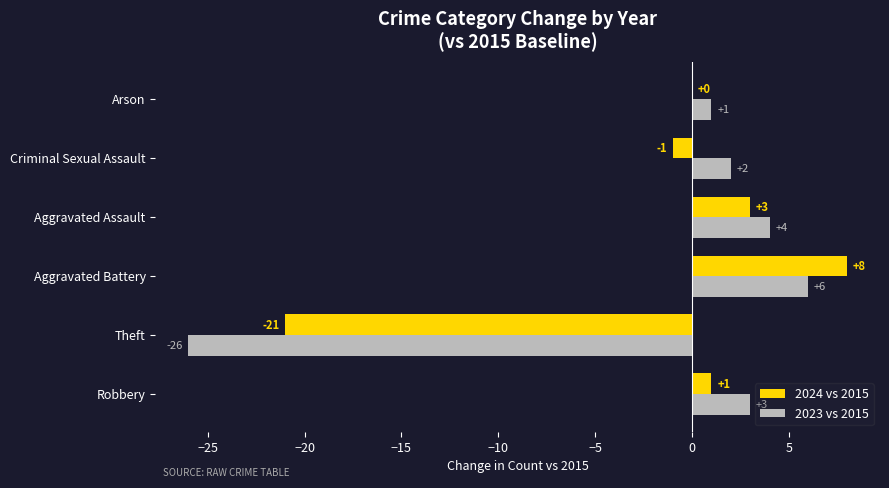

Which label corresponds to the largest value in the chart?

Aggravated Battery